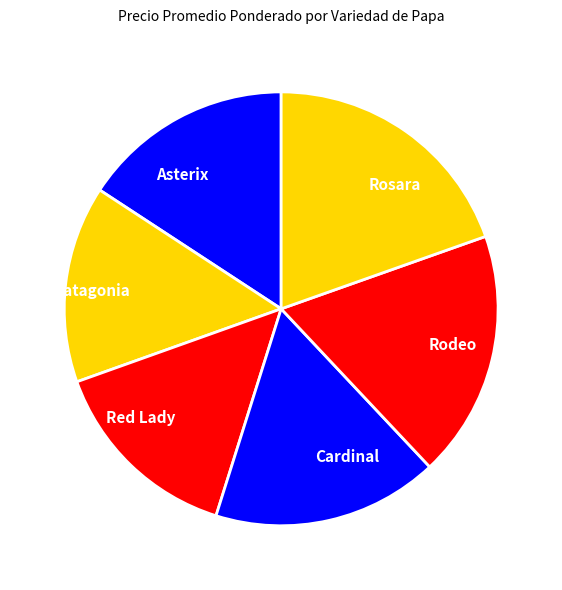

What is the ratio of the value at Cardinal to the value at Rodeo?

0.9